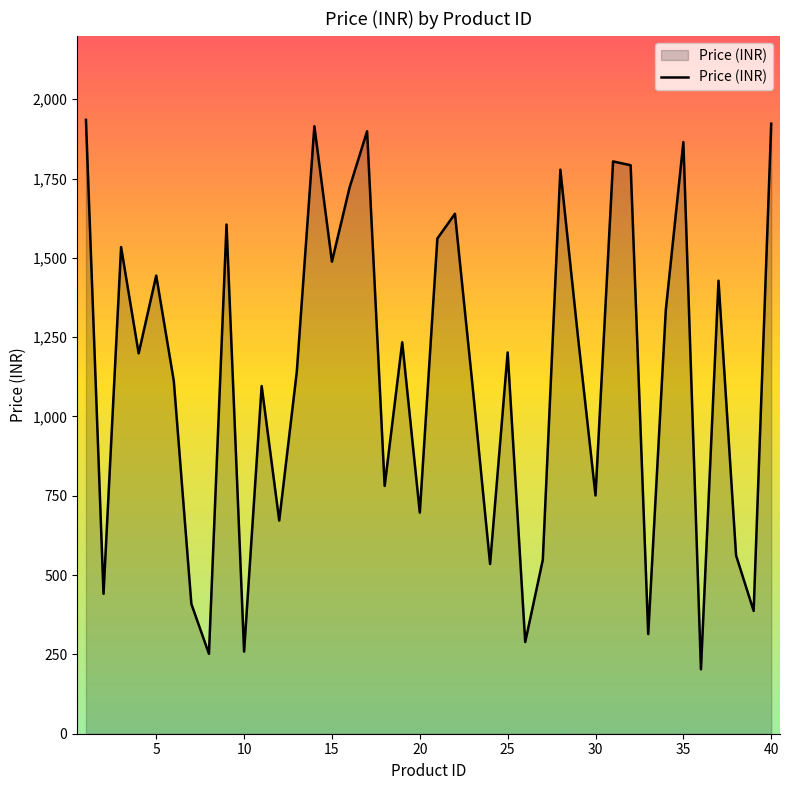

What is the maximum value shown in the chart?

1935